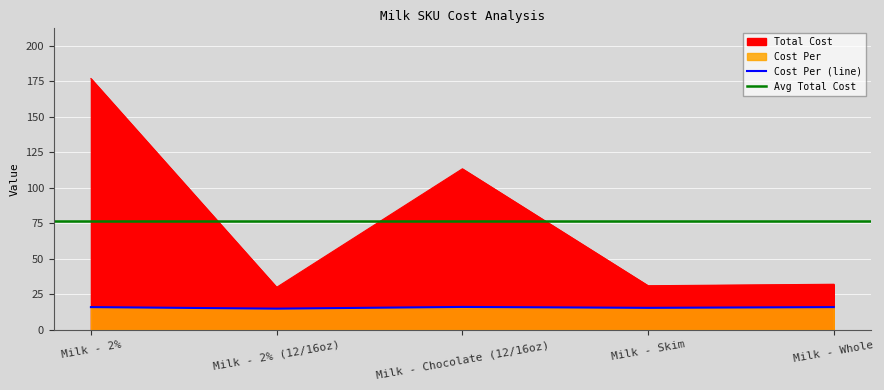

True or false: Cost Per has a value of 16.1 at Milk - 2%.

True